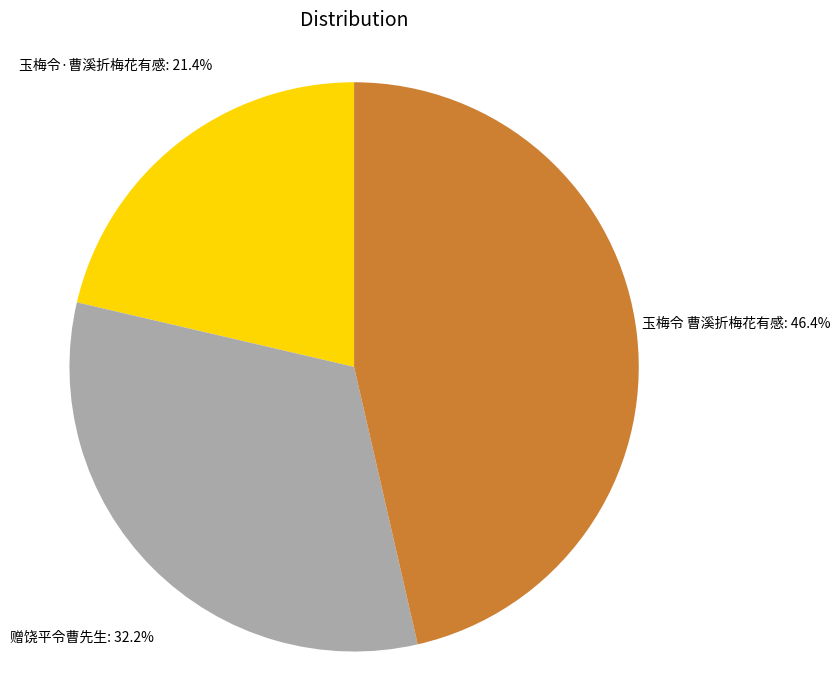

What is the ratio of the value at 玉梅令 曹溪折梅花有感 to the value at 玉梅令·曹溪折梅花有感?

2.2